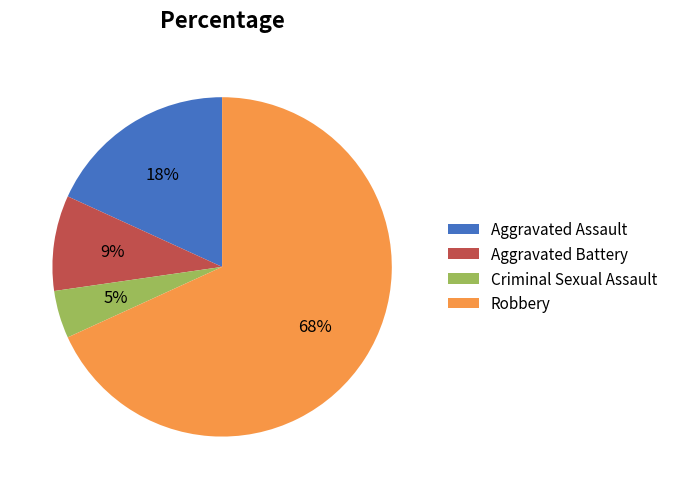

Combined, do Aggravated Battery and Robbery account for over 50%?

Yes